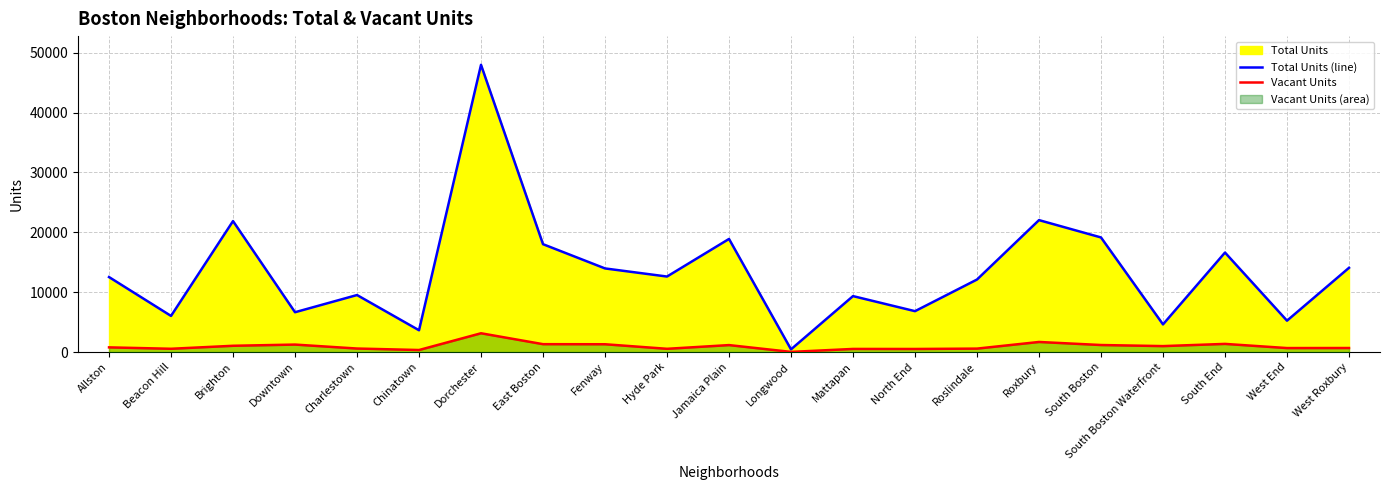

How many categories are shown in the chart?

21